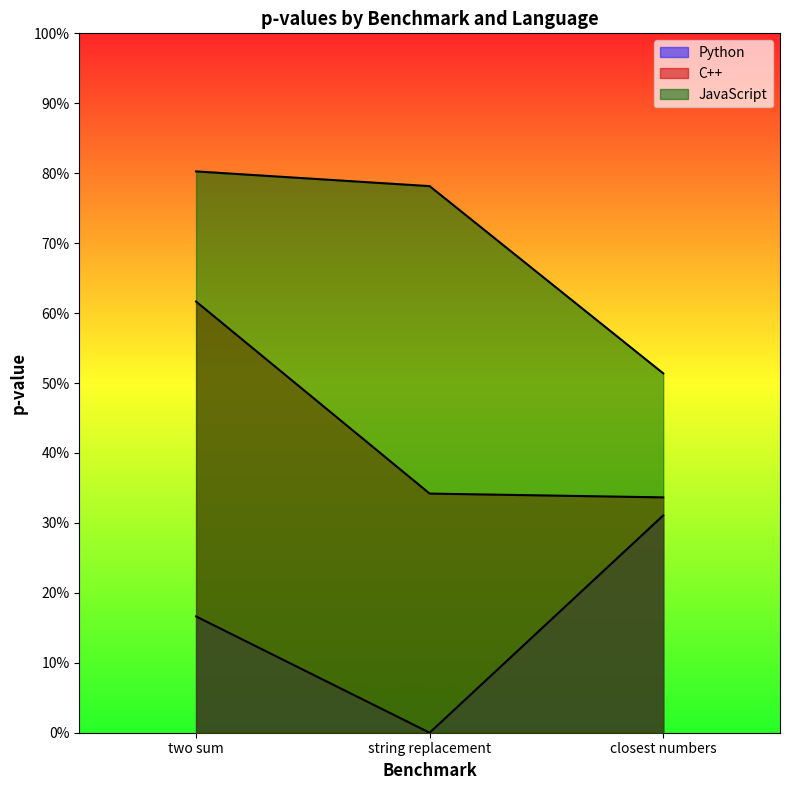

List the labels in order of C++ value, largest first.

two sum, string replacement, closest numbers